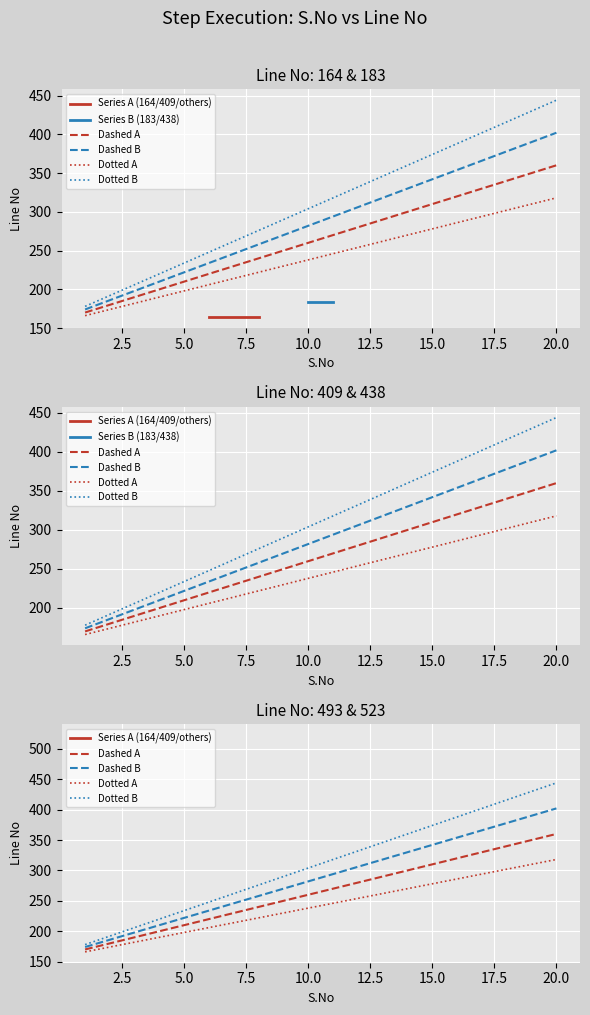

What is the smallest value displayed?

166.0